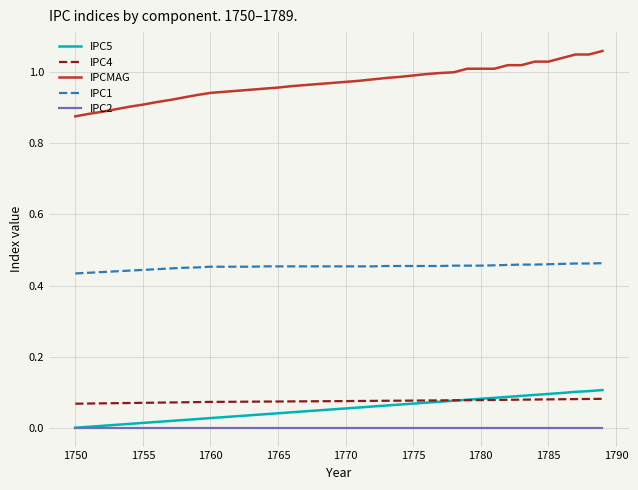

Which series has the largest total across all categories?

IPCMAG